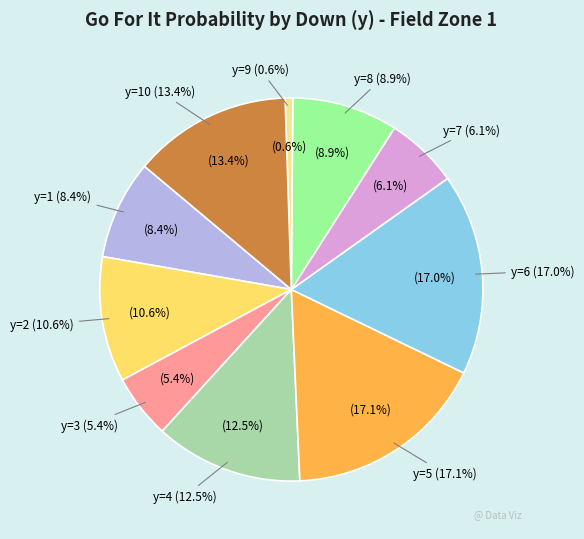

What is the smallest slice in the pie chart?

y=9